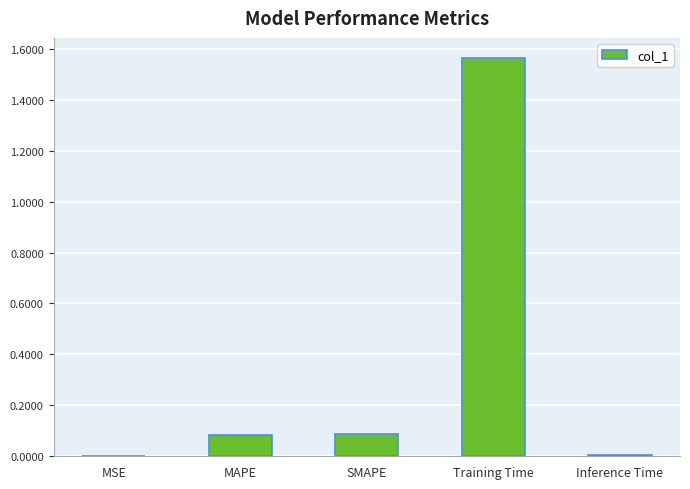

Which category has the highest value across all series?

Training Time